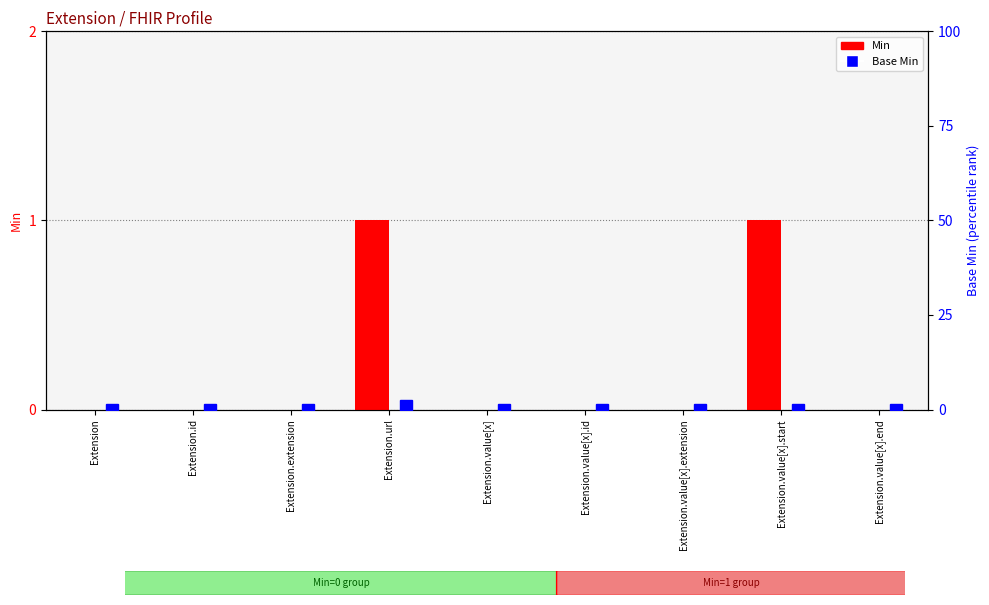

True or false: Base Min has a value of 0 at Extension.value[x].start.

True